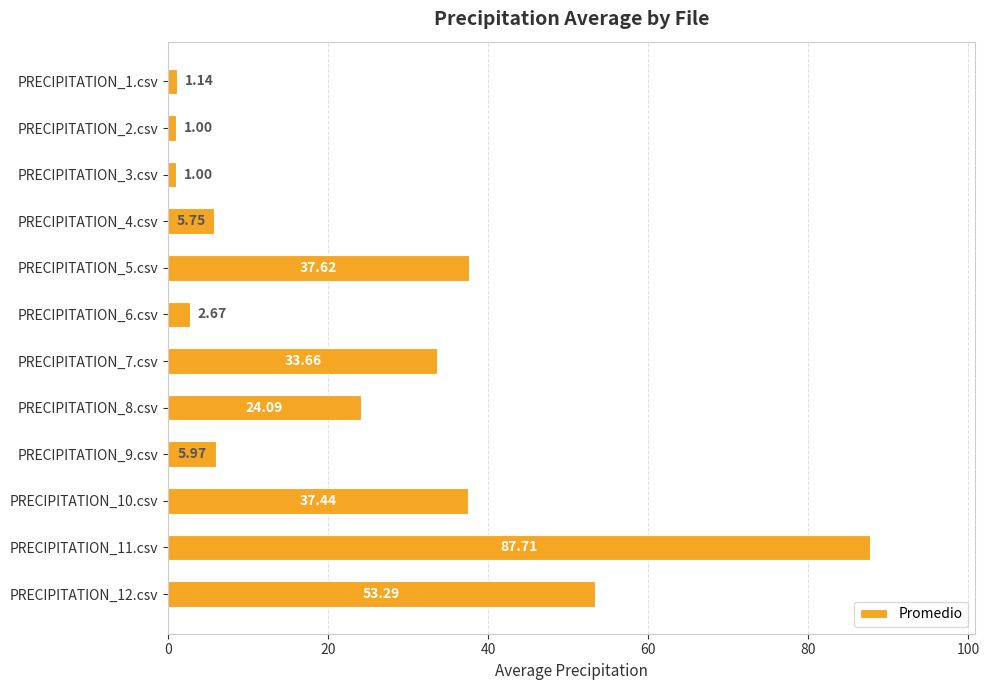

How many series are shown in this chart?

1